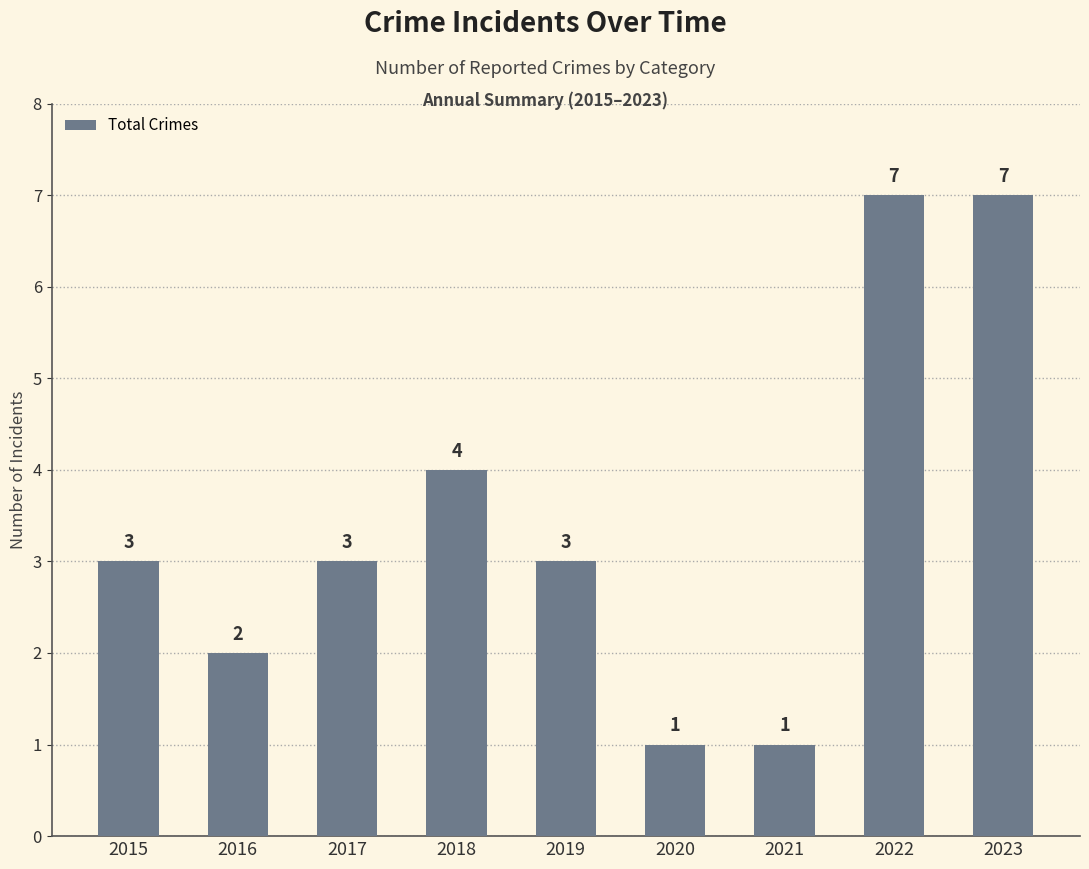

What is the change in value from 2015 to 2023?

+4